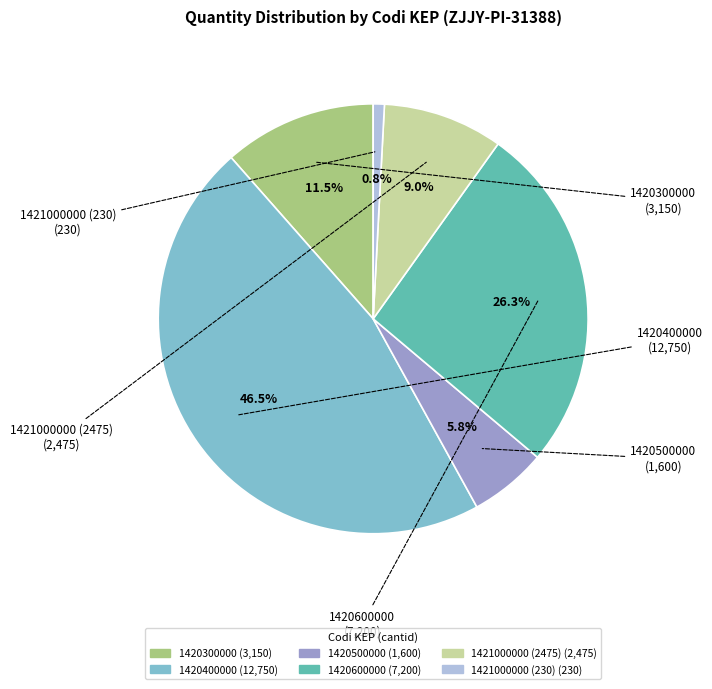

Which has a higher value, 1420400000 or 1421000000 (2475)?

1420400000